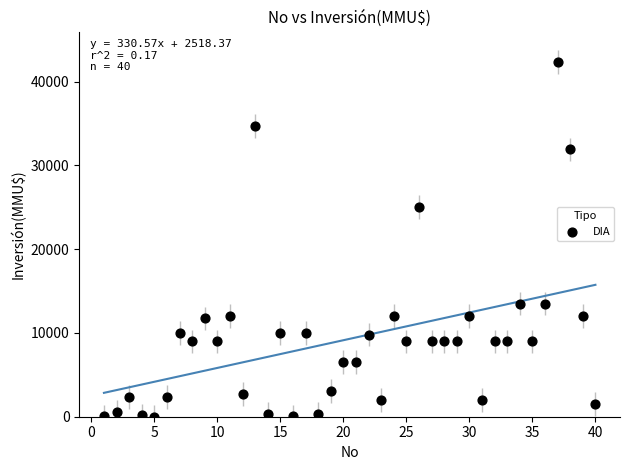

What Y value in the scatter plot is closest to 21150?

25000